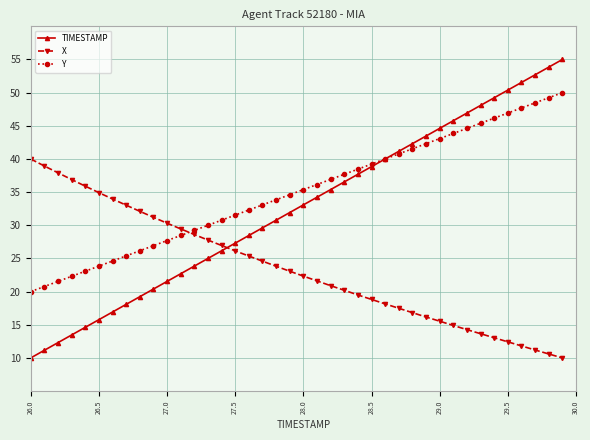

What is the value of the X point at the 22nd from the left?

21.6